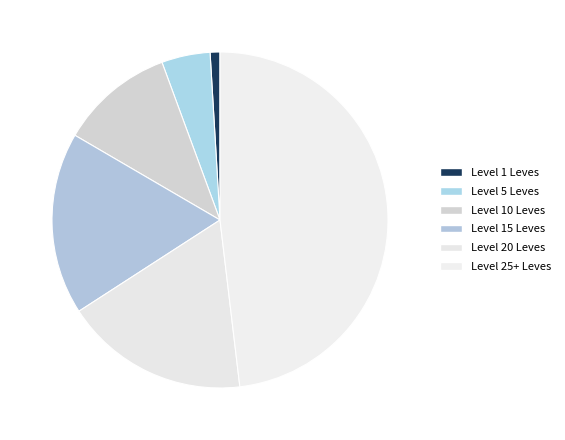

How many slices are in this pie chart?

6